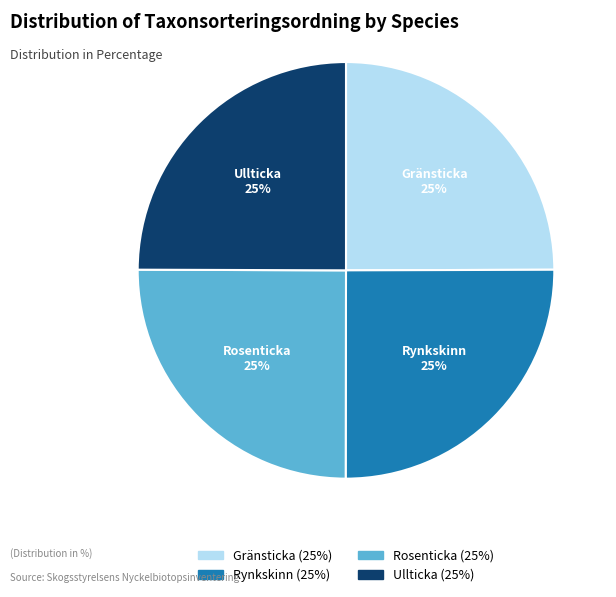

To the nearest percent, what is the average slice percentage?

25%